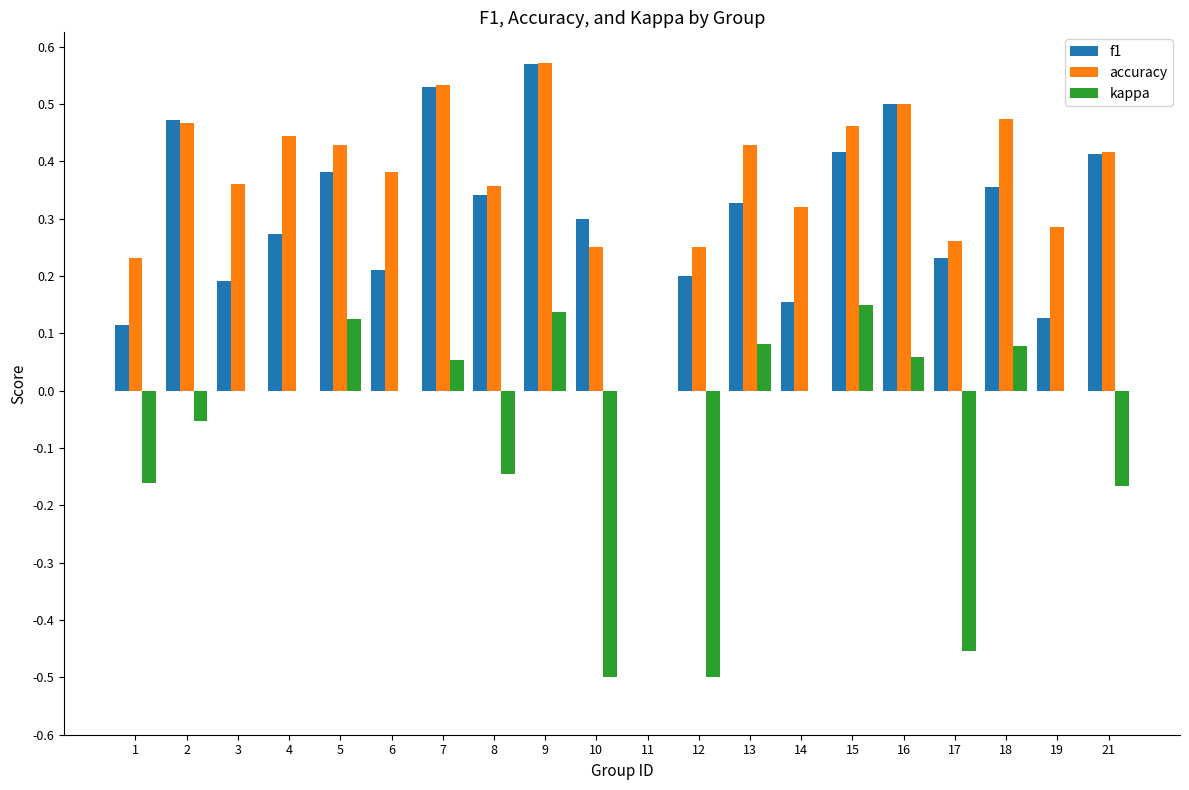

What is the total value across all series at 15?

1.0